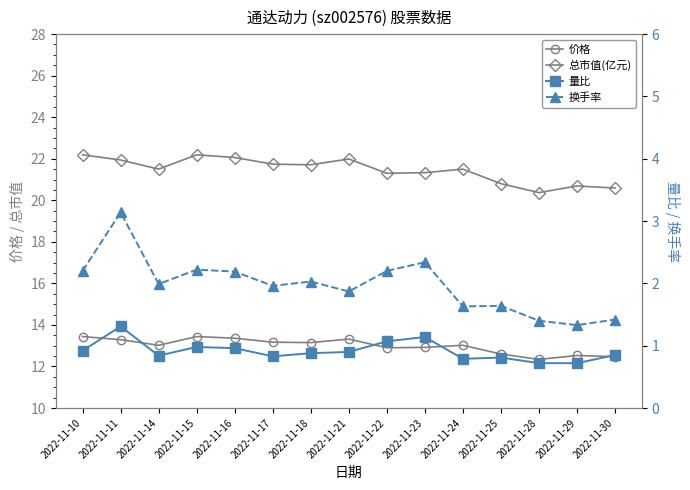

At how many categories does at least one series exceed 7?

15